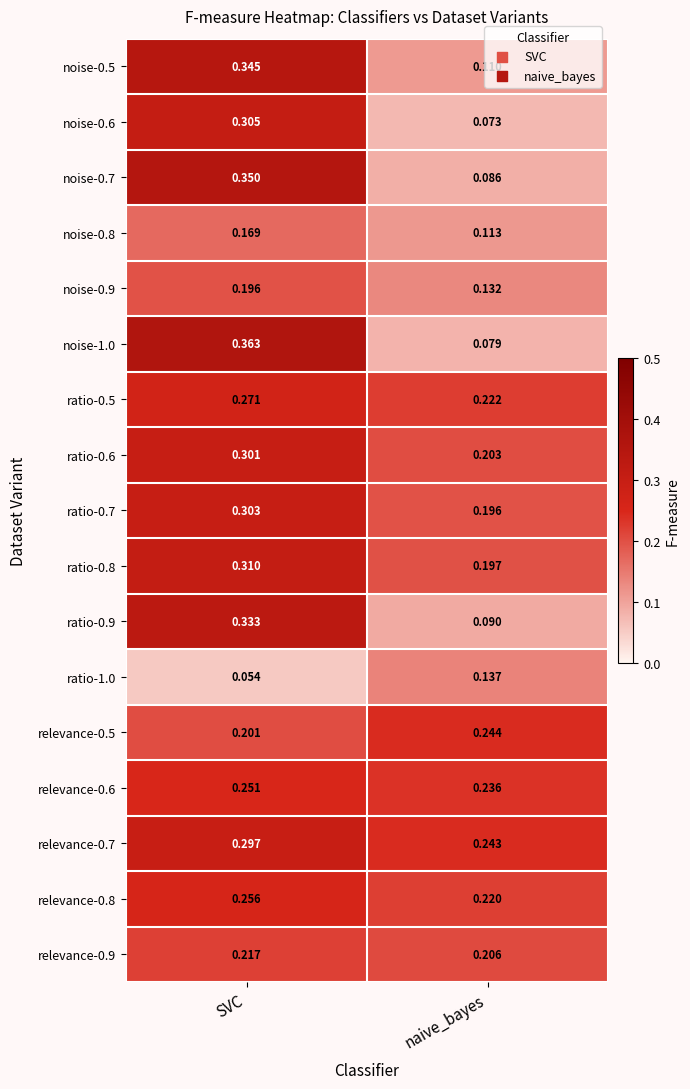

Which category has the highest value in the relevance-0.8 series?

SVC